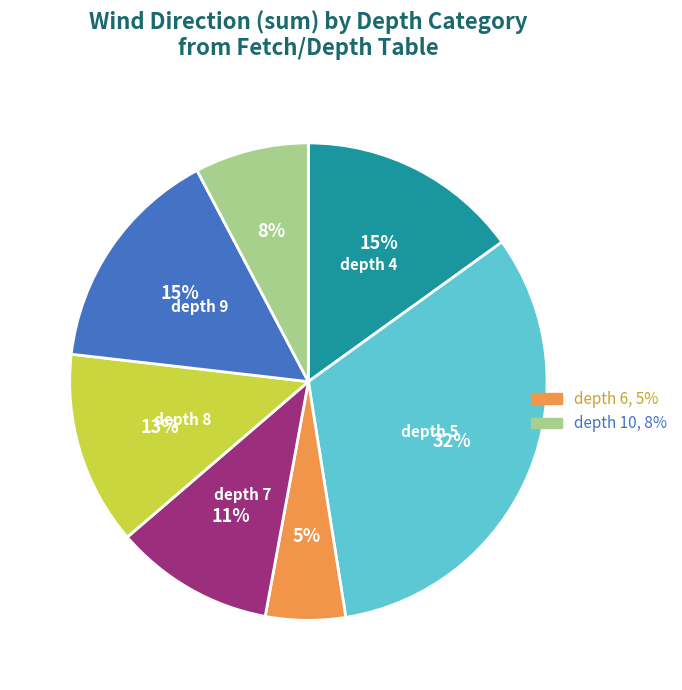

How many segments does this pie chart have?

7